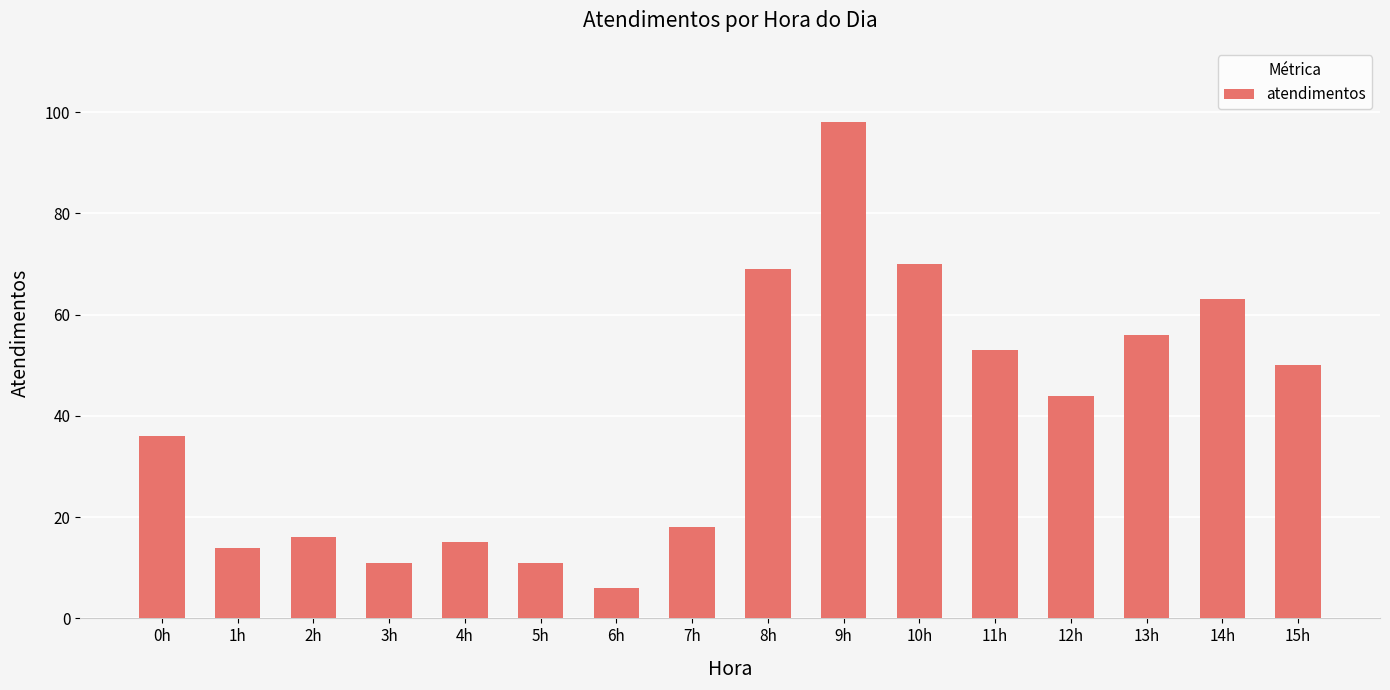

What is the difference between the values at 11h and 14h?

10